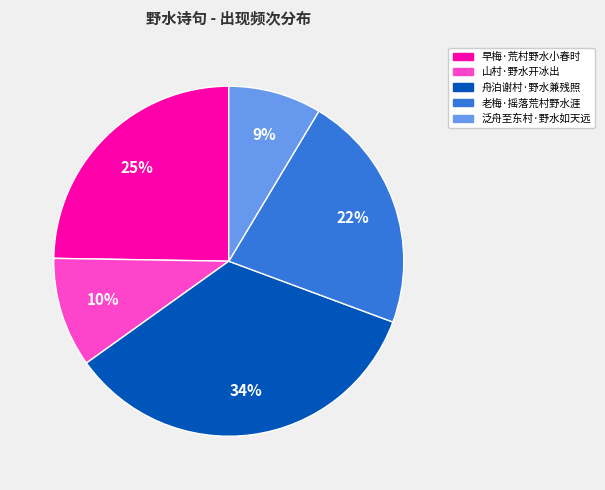

Does 山村·野水开冰出 represent more than half of the total?

No